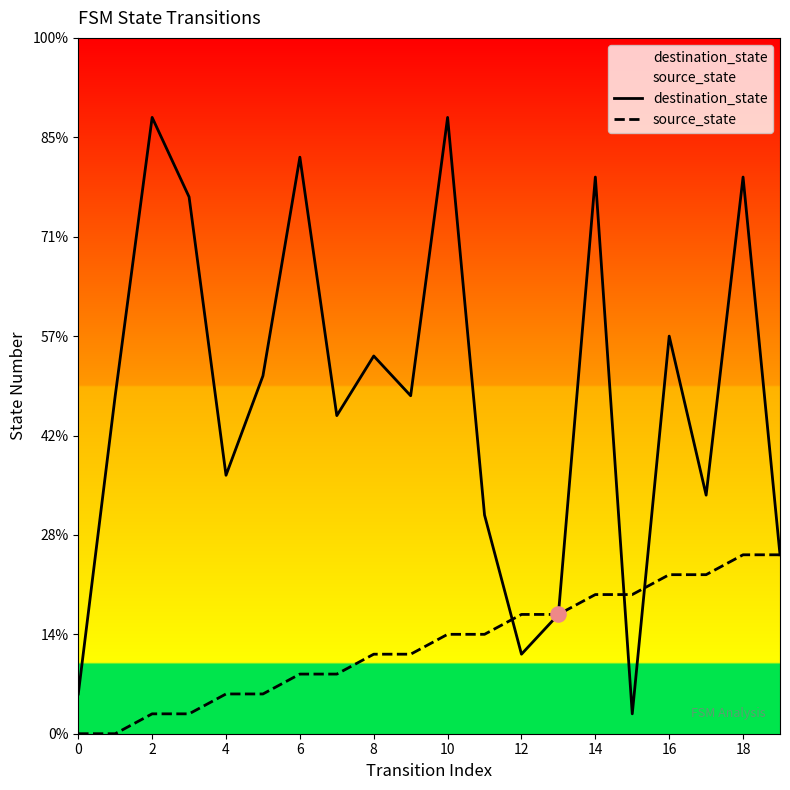

Is the value of destination_state at 11 greater than the value of source_state at 2?

Yes